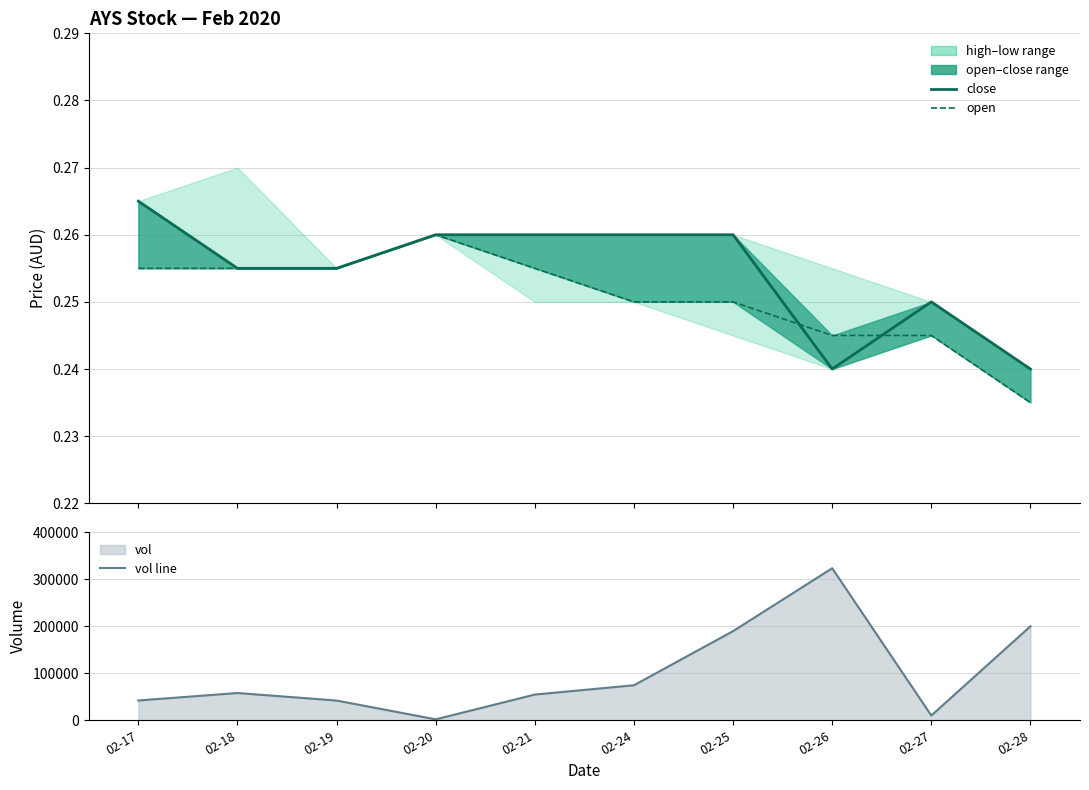

What is the total value across all series at 02-26?

323500.5